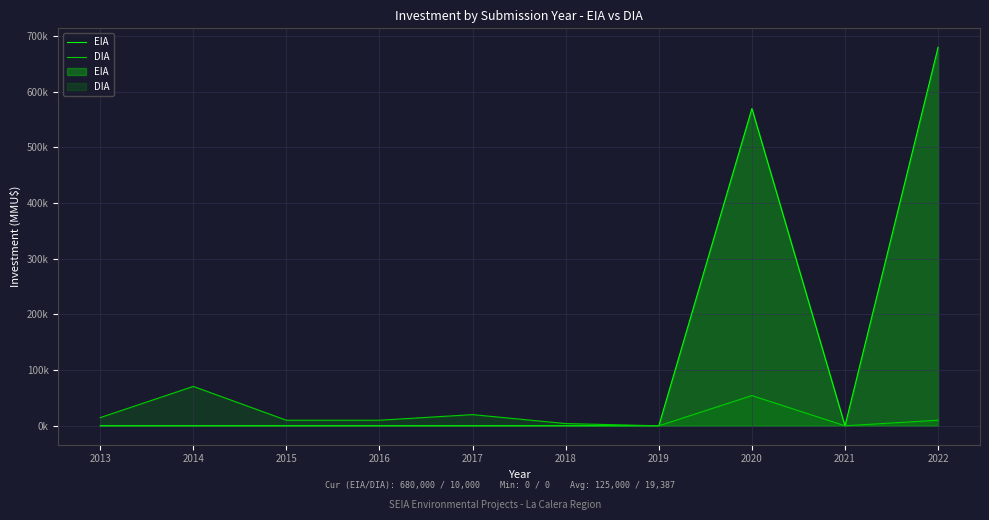

True or false: DIA and EIA cross at least once.

False